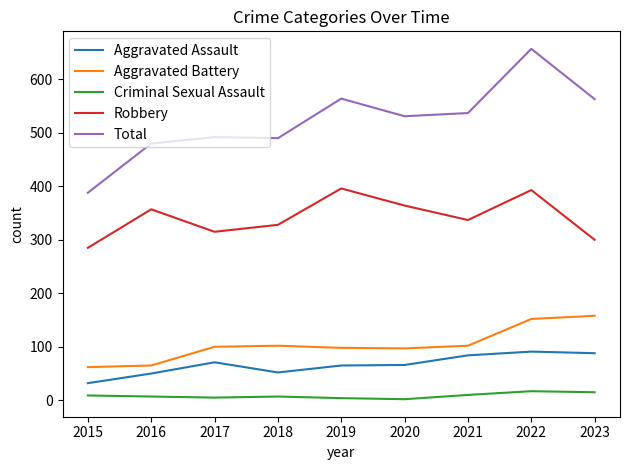

What is the minimum value for Aggravated Battery?

62